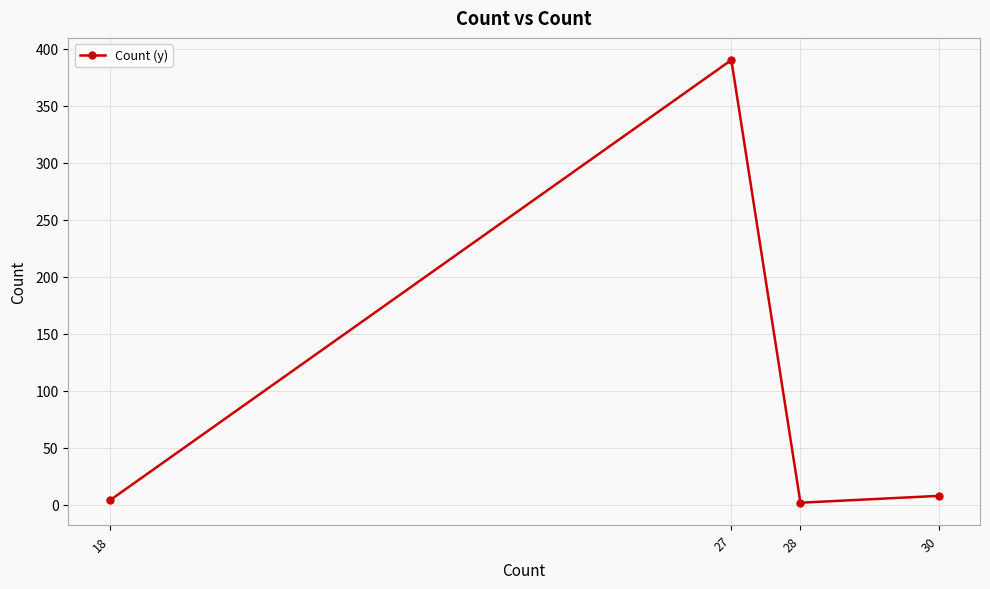

The value at 27 is 540. True or false?

False